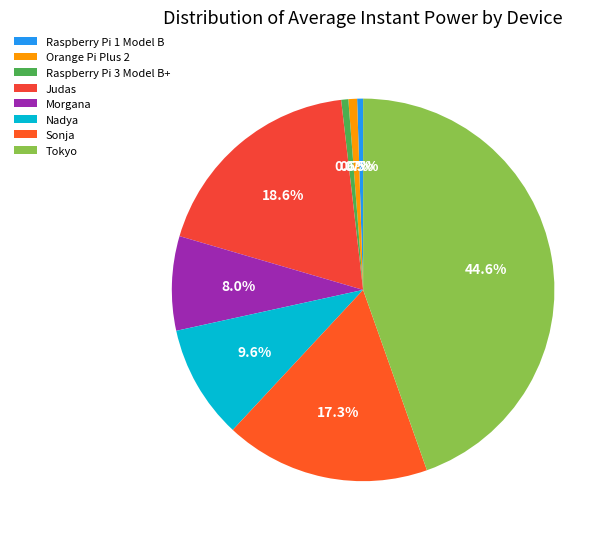

Count the number of slices in the pie.

8